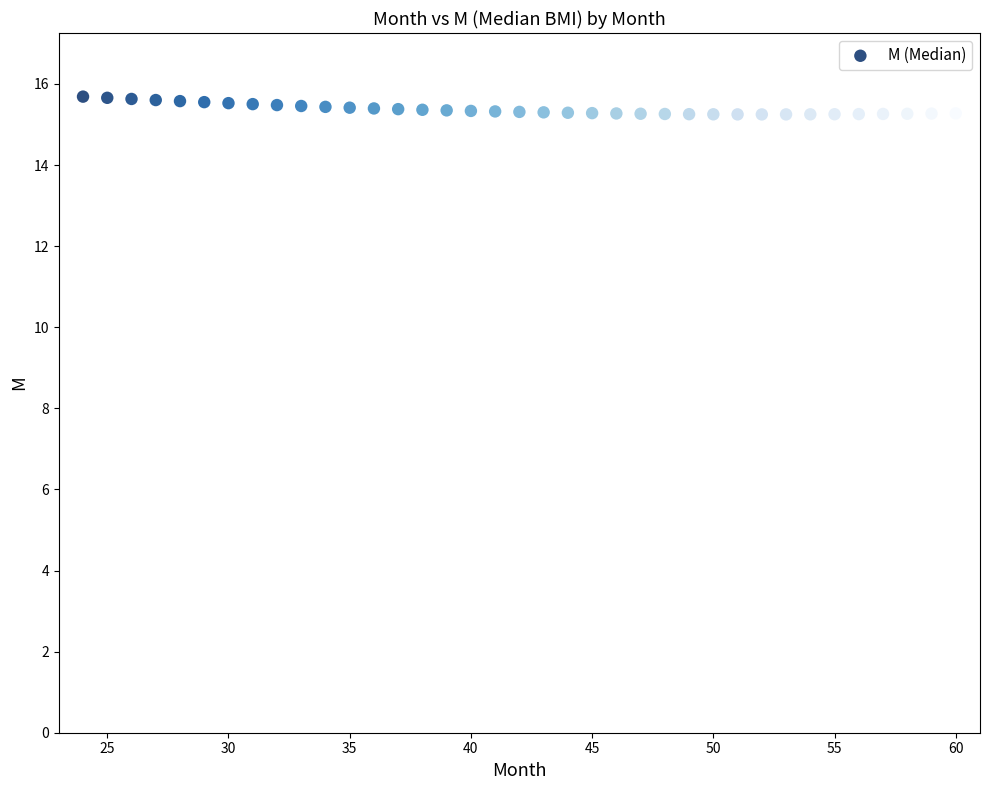

What is the range of X values (max minus min)?

36.0